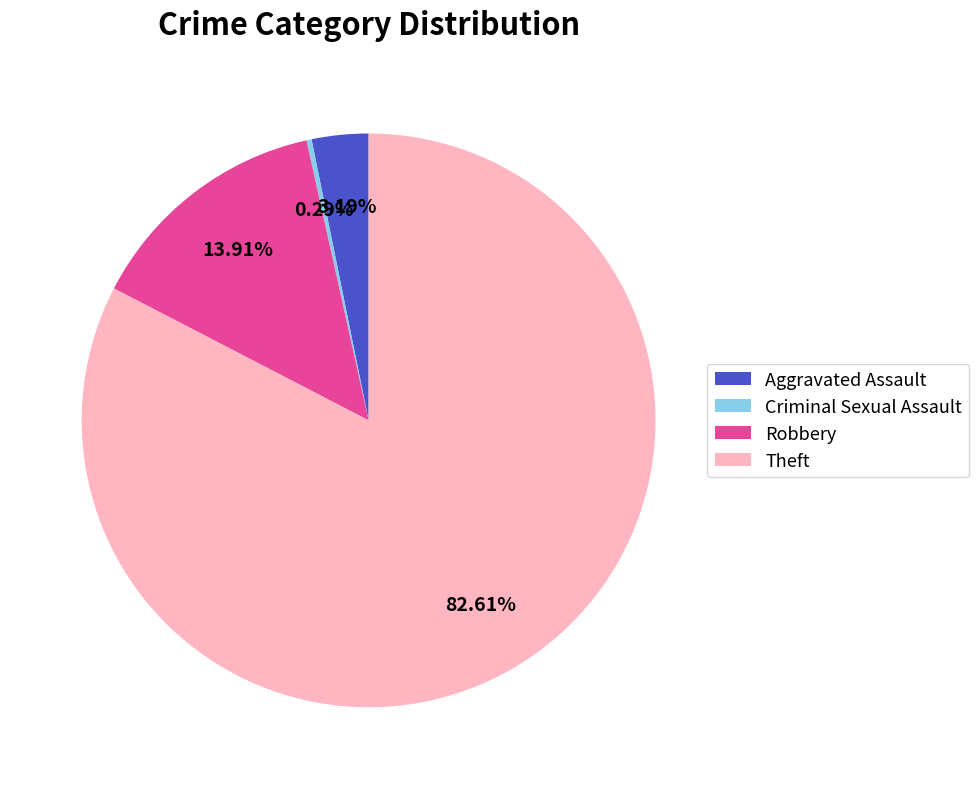

Which has a higher value, Robbery or Theft?

Theft